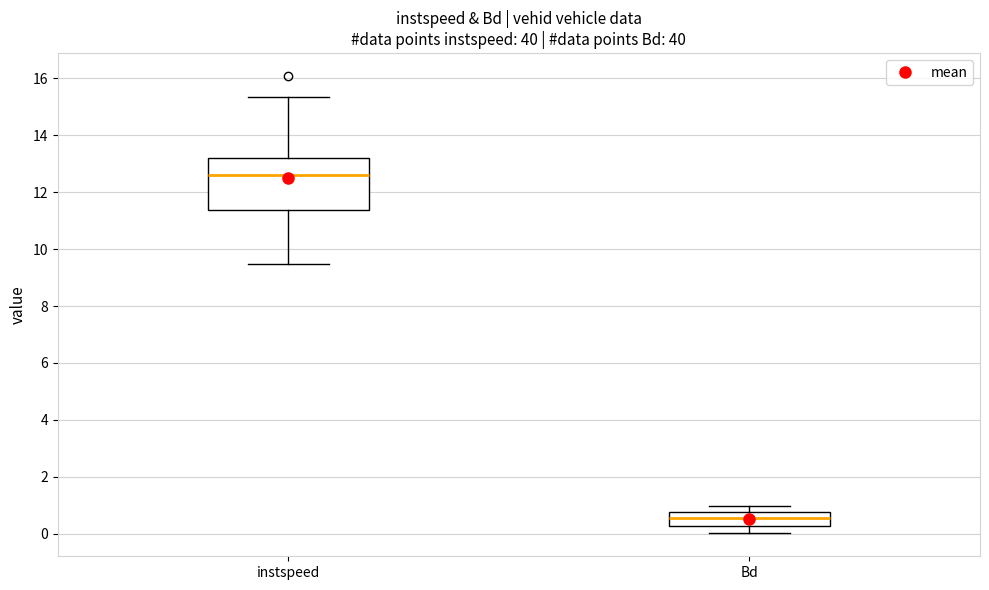

Where does the median line of the box for Bd sit on the y-axis? The values are not printed on the chart, so give them approximately, as read against the axis.

0.6